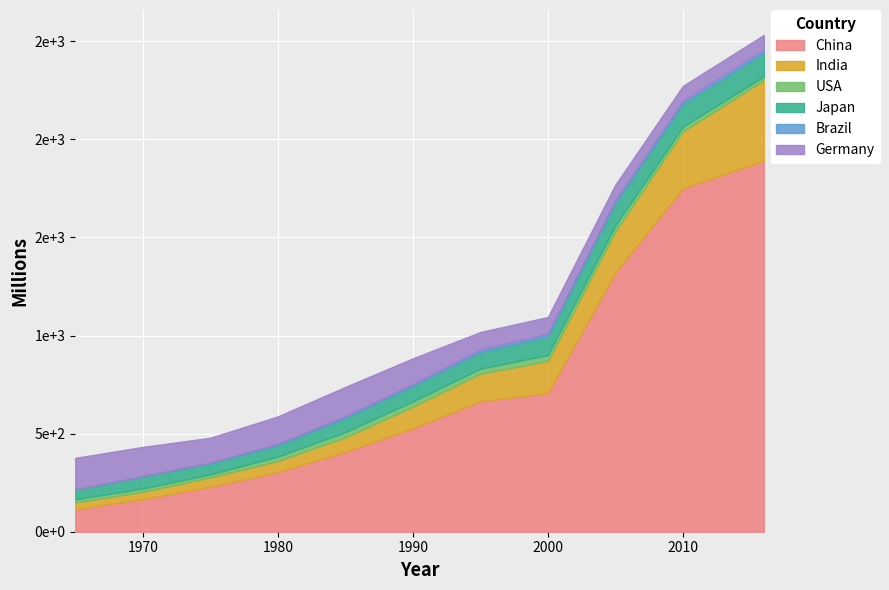

Reading right to left, list all the values displayed in this chart.

China: 2016=1890000000	2010=1750000000	2005=1320000000	2000=706000000	1995=665000000	1990=527000000	1985=407000000	1980=304000000	1975=229000000	1970=166000000	1965=114000000
India: 2016=412000000	2010=290000000	2005=211000000	2000=164000000	1995=140000000	1990=110000000	1985=73700000	1980=56700000	1975=48100000	1970=37600000	1965=35500000
USA: 2016=18700000	2010=24800000	2005=30100000	2000=30600000	1995=26300000	1990=27100000	1985=26800000	1980=22200000	1975=15500000	1970=16900000	1965=15500000
Japan: 2016=120000000	2010=116000000	2005=114000000	2000=95500000	1995=84300000	1990=78000000	1985=71600000	1980=58200000	1975=56200000	1970=60400000	1965=48700000
Brazil: 2016=16500000	2010=14500000	2005=13000000	2000=13000000	1995=11800000	1990=9600000	1985=10000000	1980=5900000	1975=3200000	1970=2440000	1965=1740000
Germany: 2016=75300000	2010=77100000	2005=81300000	2000=85300000	1995=90600000	1990=132000000	1985=149000000	1980=141000000	1975=127000000	1970=149000000	1965=161000000